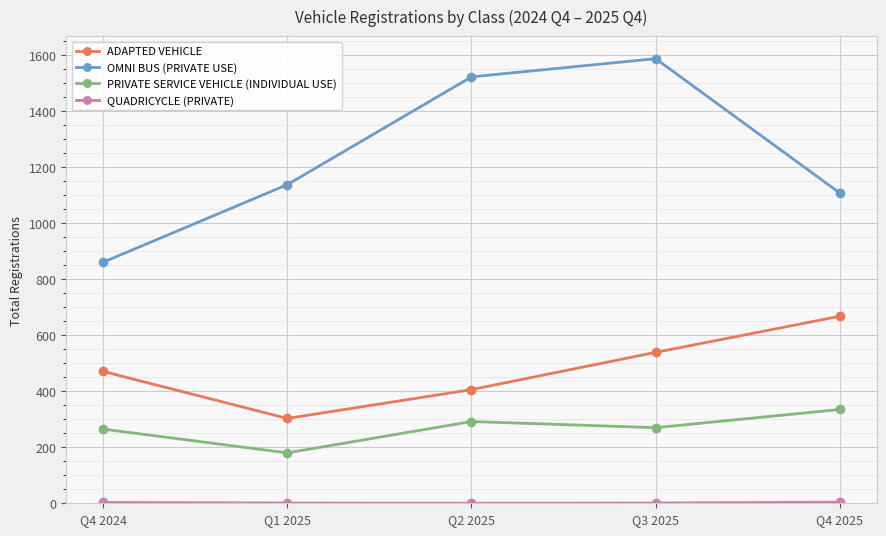

At which label is ADAPTED VEHICLE closest to 485?

Q4 2024